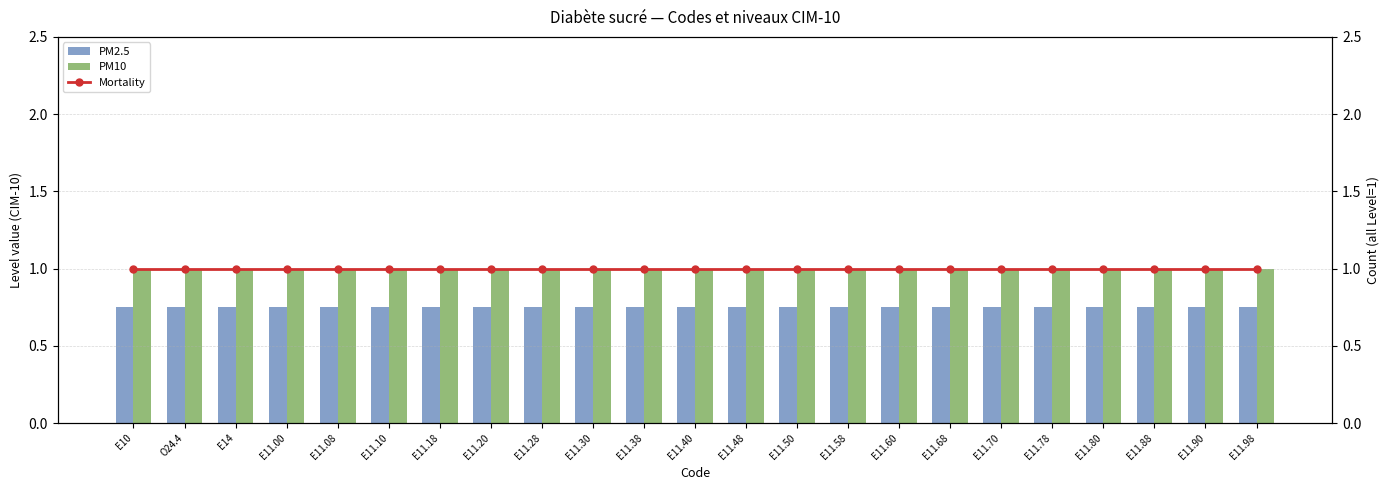

At which label is PM10 closest to 1?

E10